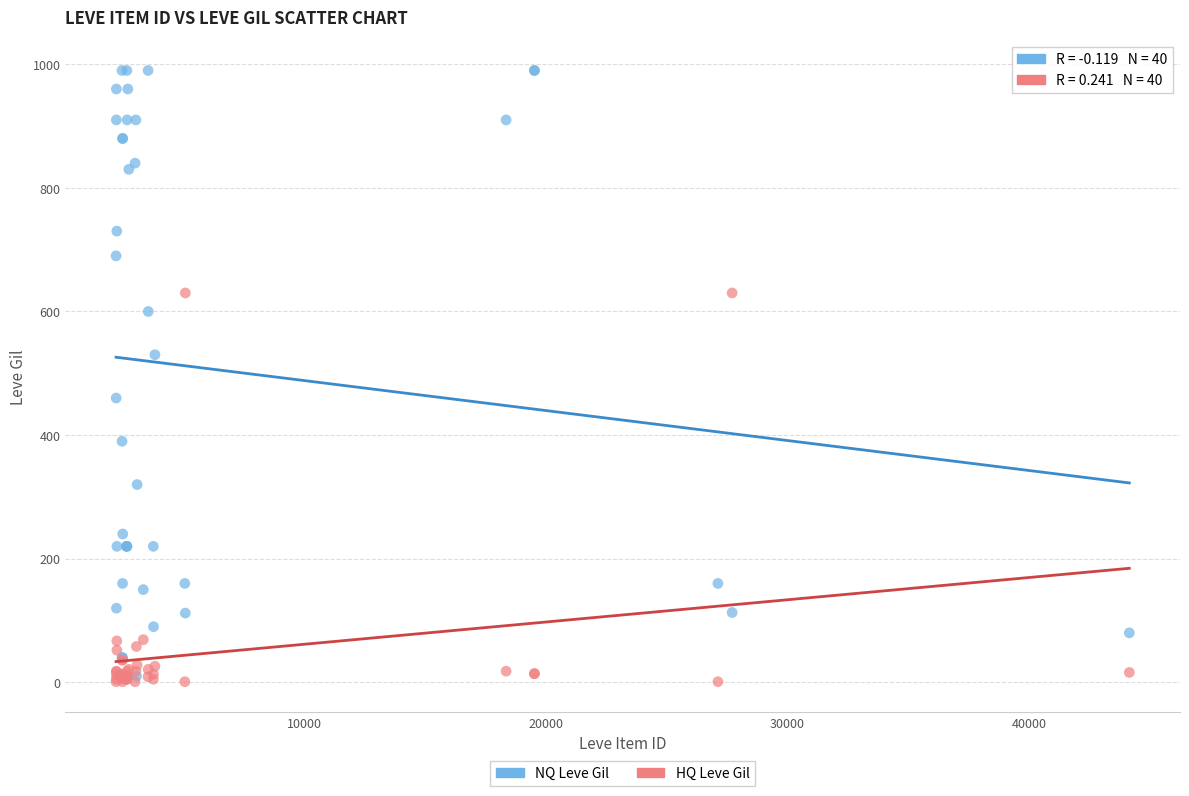

What are all the series names shown in the legend?

NQ Leve Gil, HQ Leve Gil